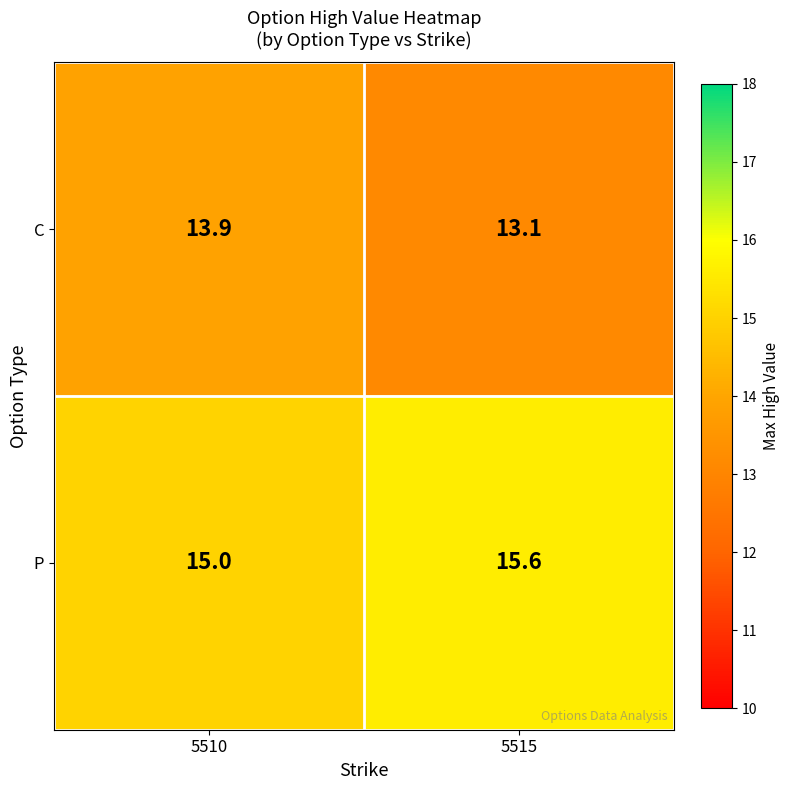

Which label corresponds to the largest value in the chart?

5515